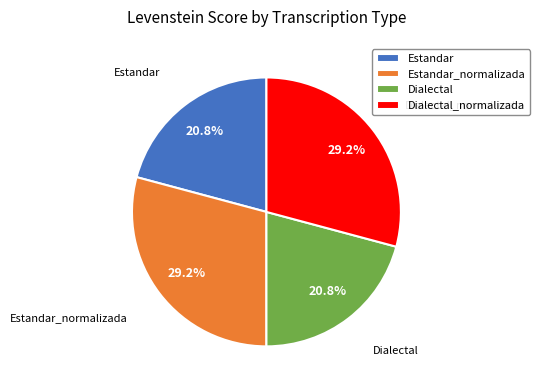

What is the total percentage of Estandar and Estandar_normalizada?

50.0%